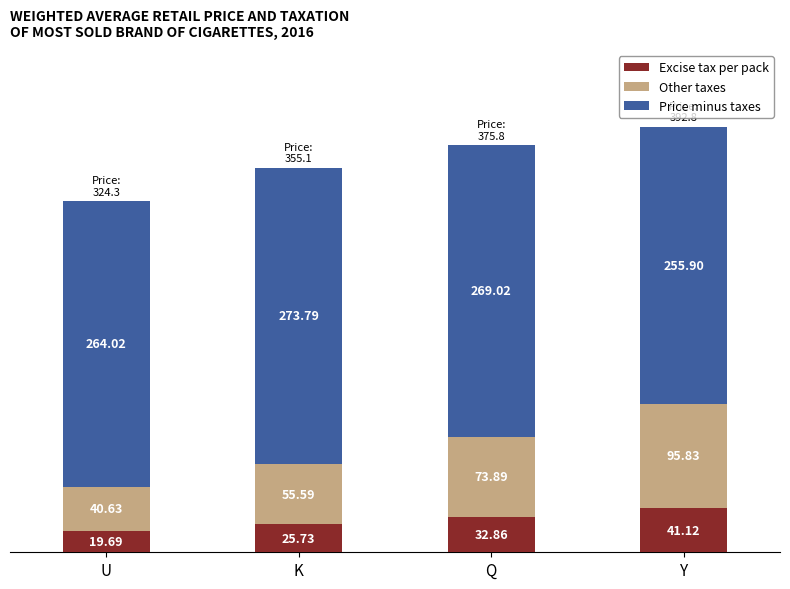

Which category has the highest value in the Excise tax per pack series?

Y